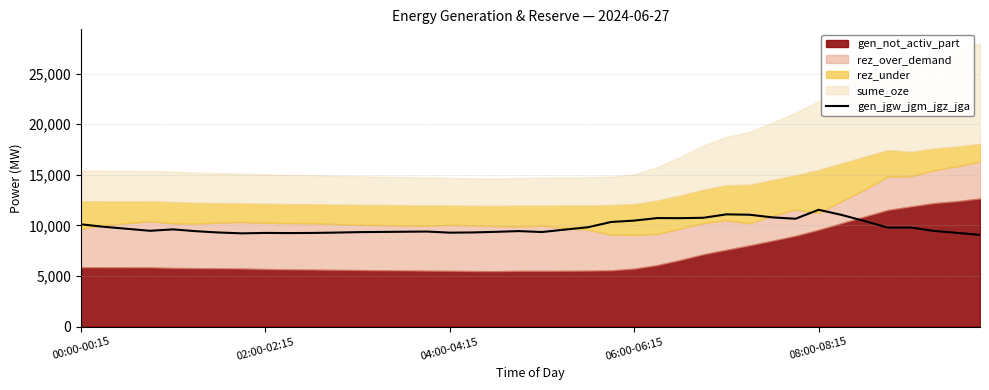

How many lines are shown in the chart?

1